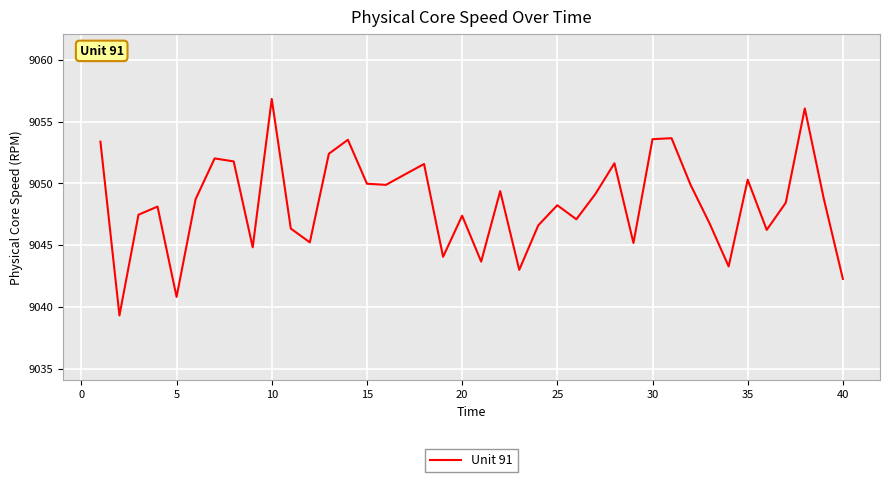

What is the maximum value shown in the chart?

9056.9